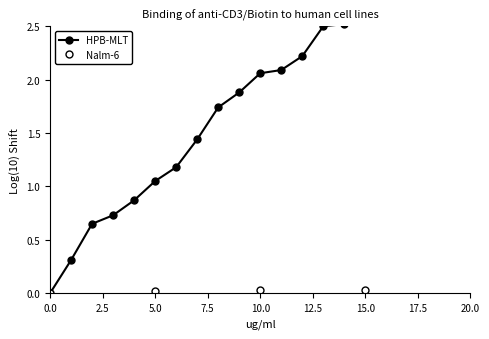

Is it true that the value at 9 is 0.7?

False